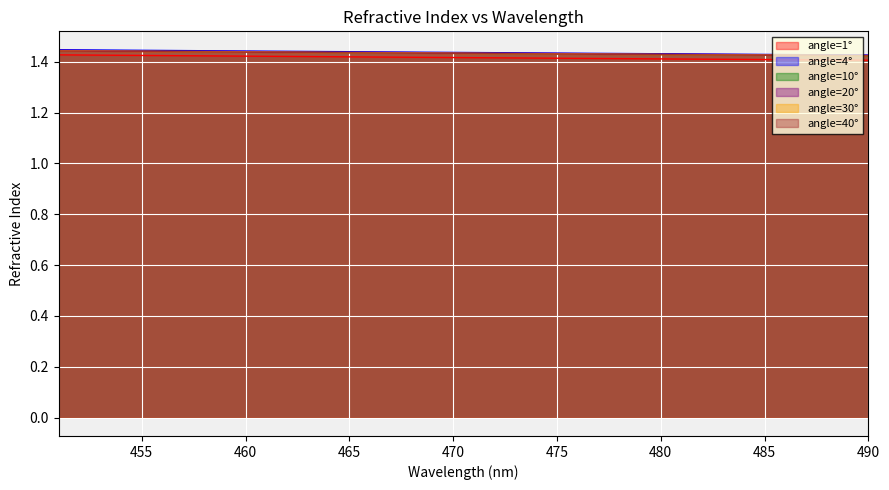

How many distinct data groups are displayed?

6